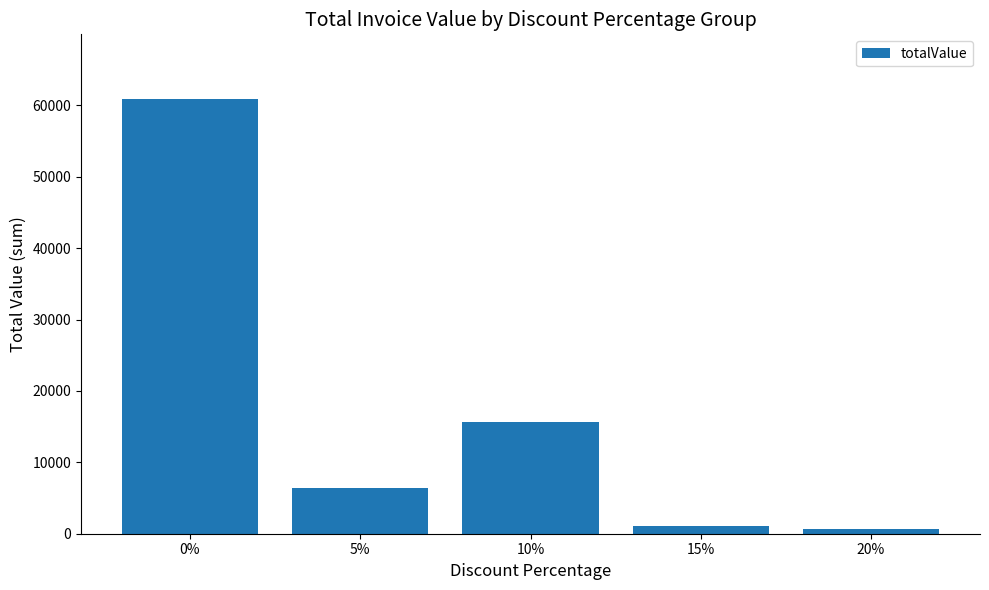

What is the maximum value shown in the chart?

60833.6